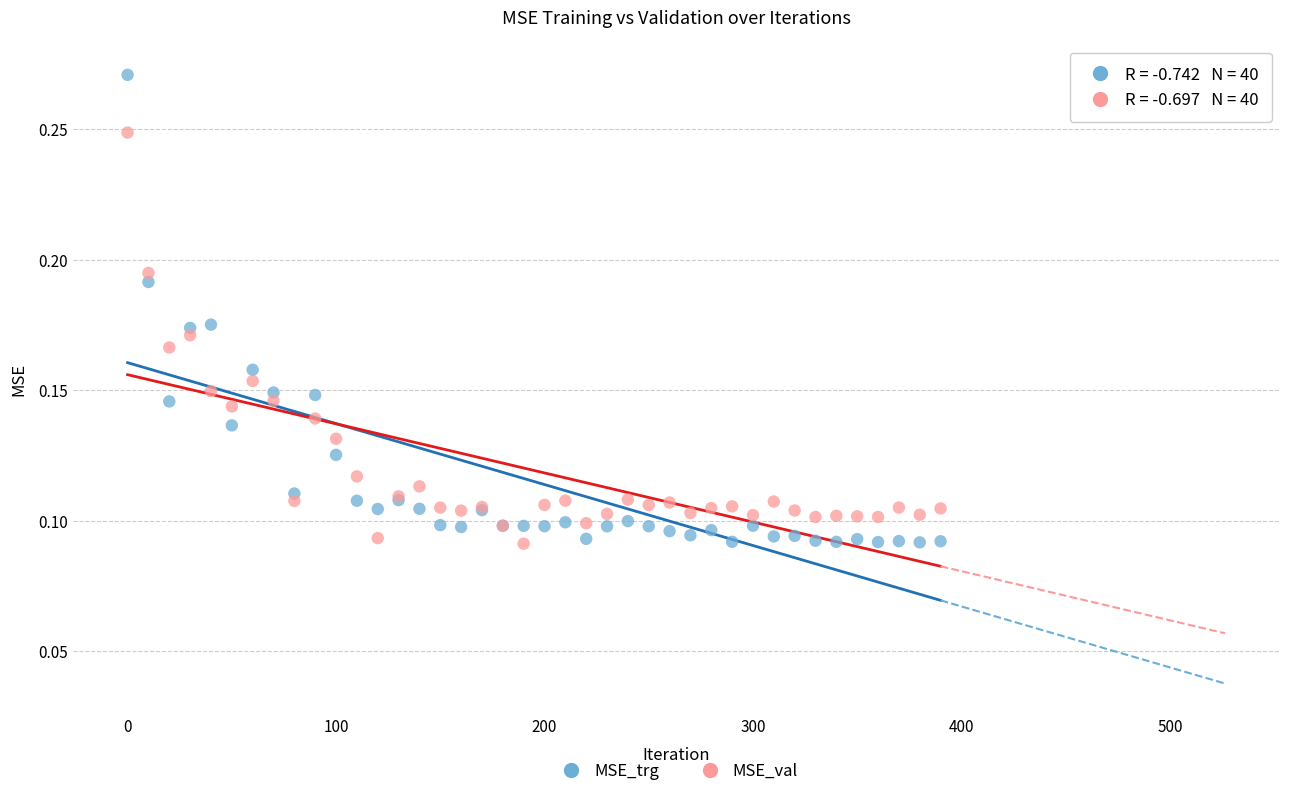

Which series reaches the maximum Y coordinate?

MSE_trg